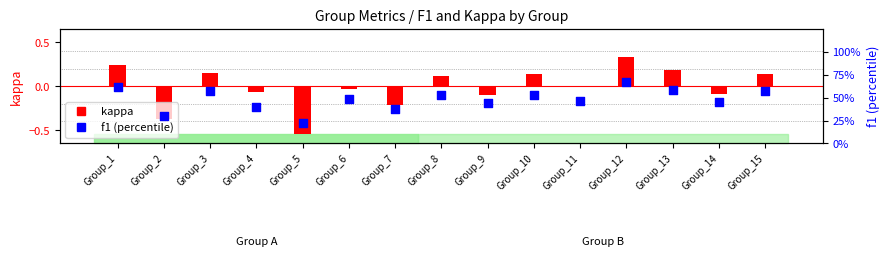

Which series has the largest Y range (max minus min)?

f1